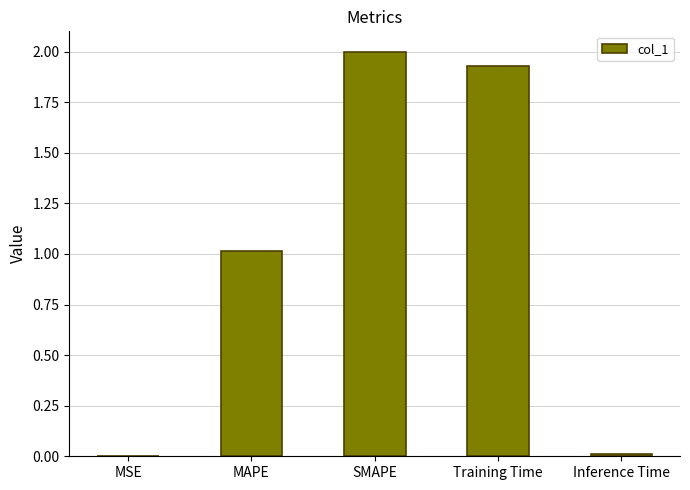

The value at Inference Time is 0.0. True or false?

True